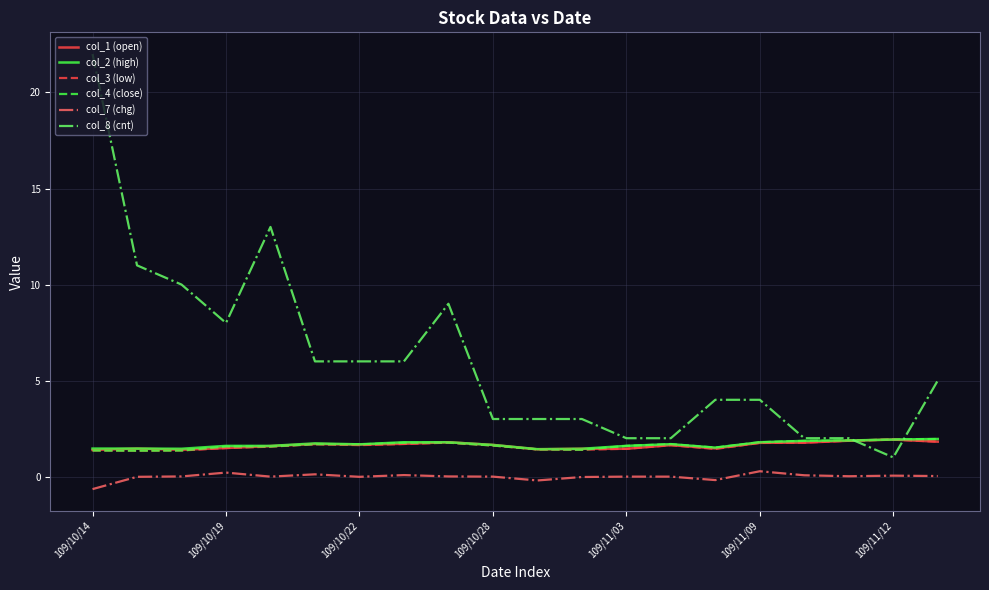

What is the highest value of the col_1 (open) series?

1.9